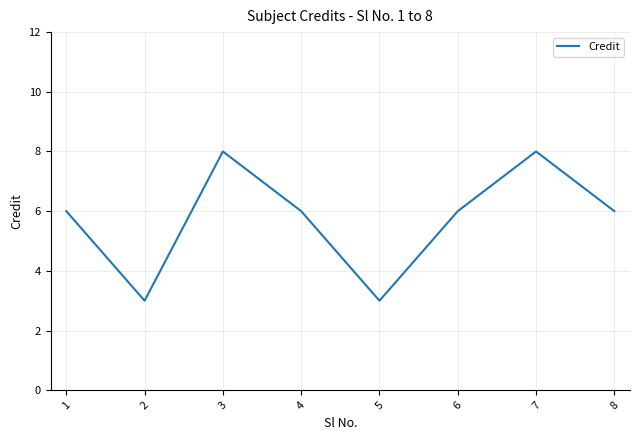

What is the sum of all values?

46